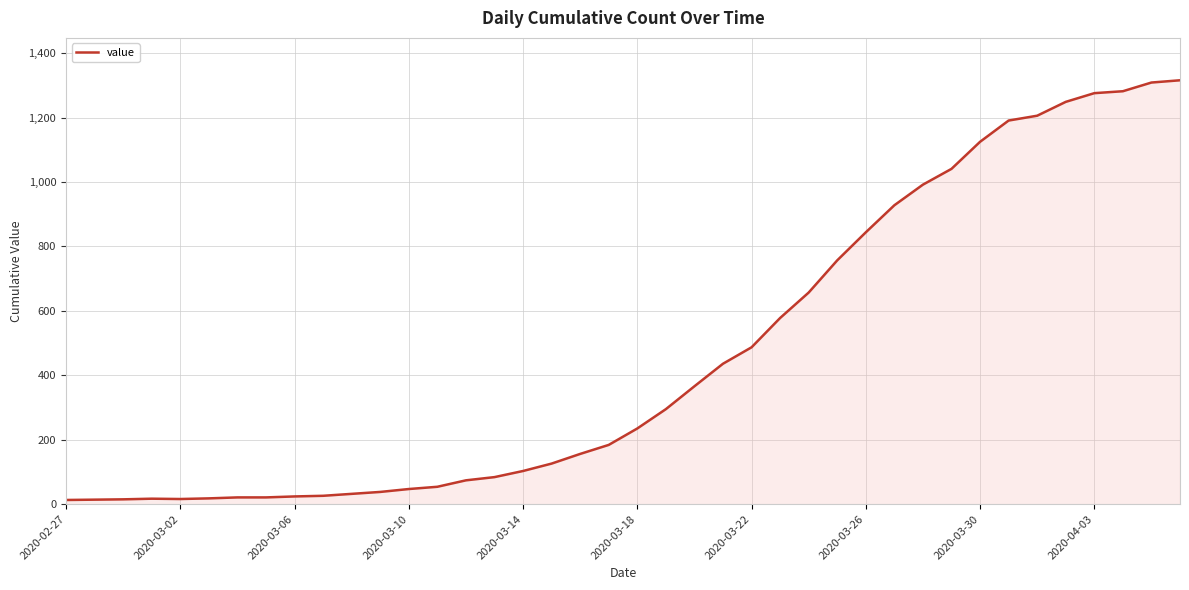

What is the difference between the maximum and minimum values?

1303